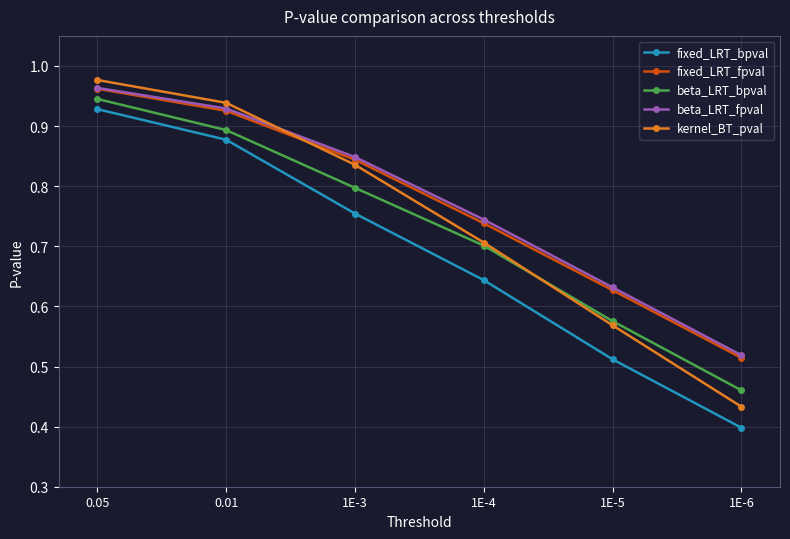

Which series has the largest range (max minus min)?

kernel_BT_pval